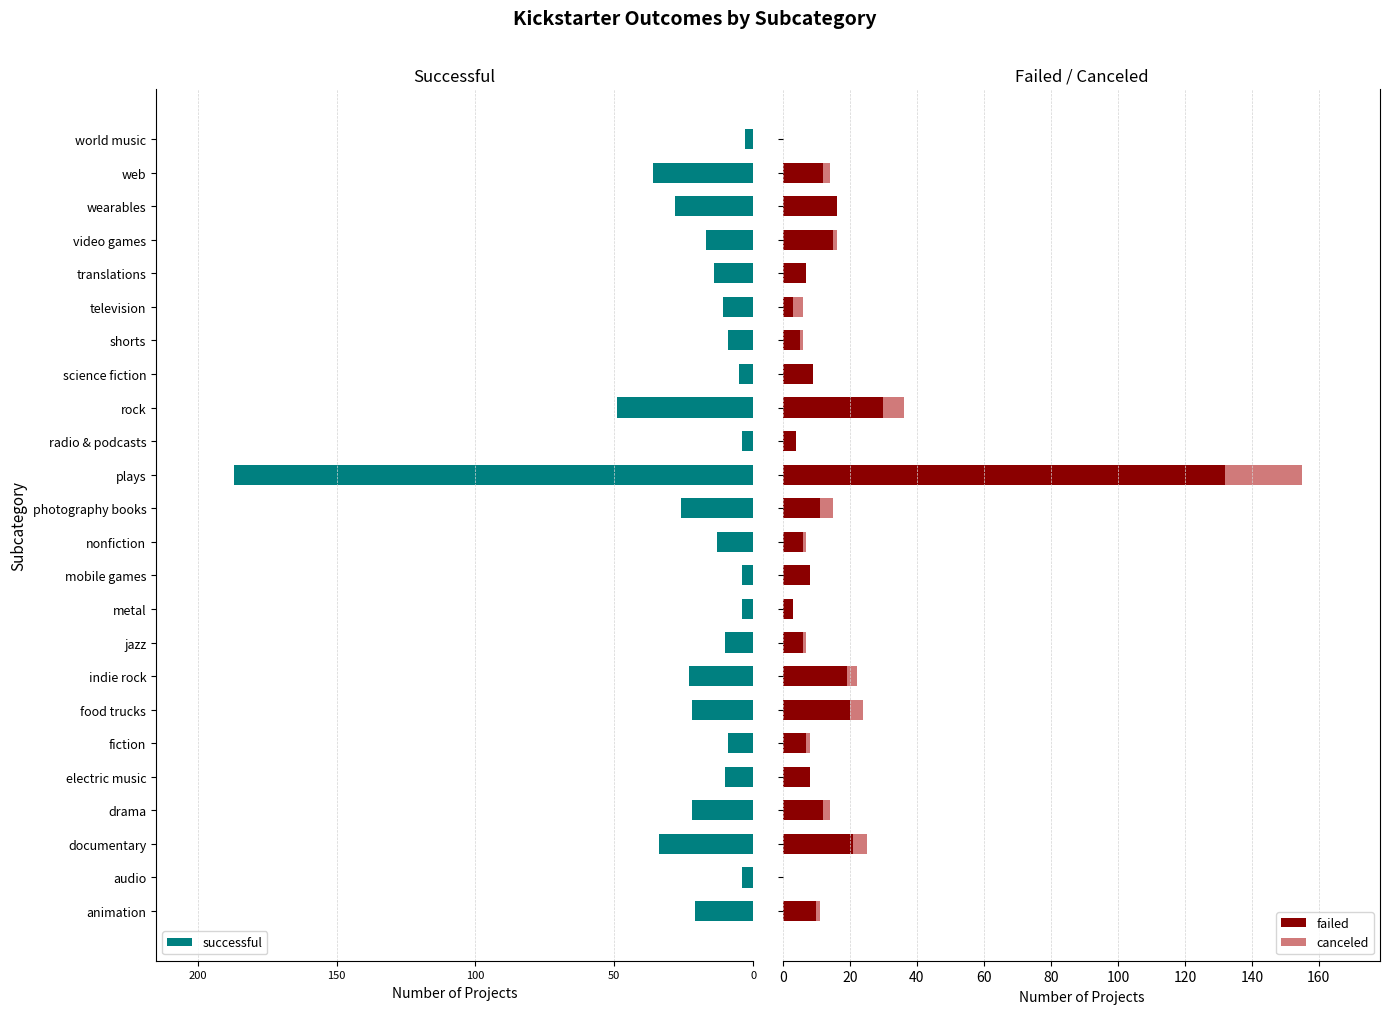

What is the highest value of the failed series?

132